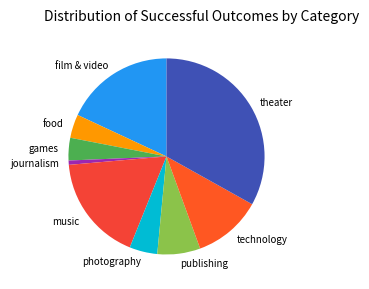

Approximately how many times larger is the value at film & video compared to publishing?

2.5